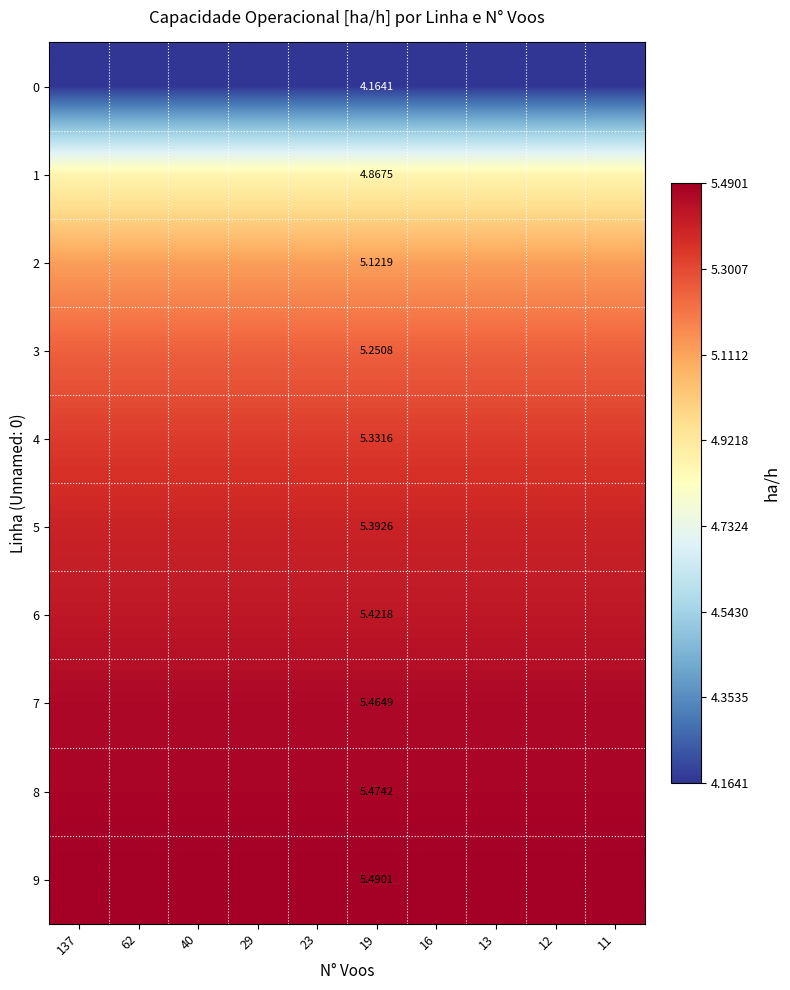

Rank the series at 12 from lowest to highest value.

0, 1, 2, 3, 4, 5, 6, 7, 8, 9